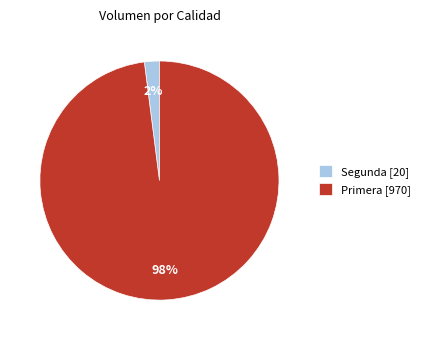

True or false: Primera [970] accounts for 98% of the total.

True